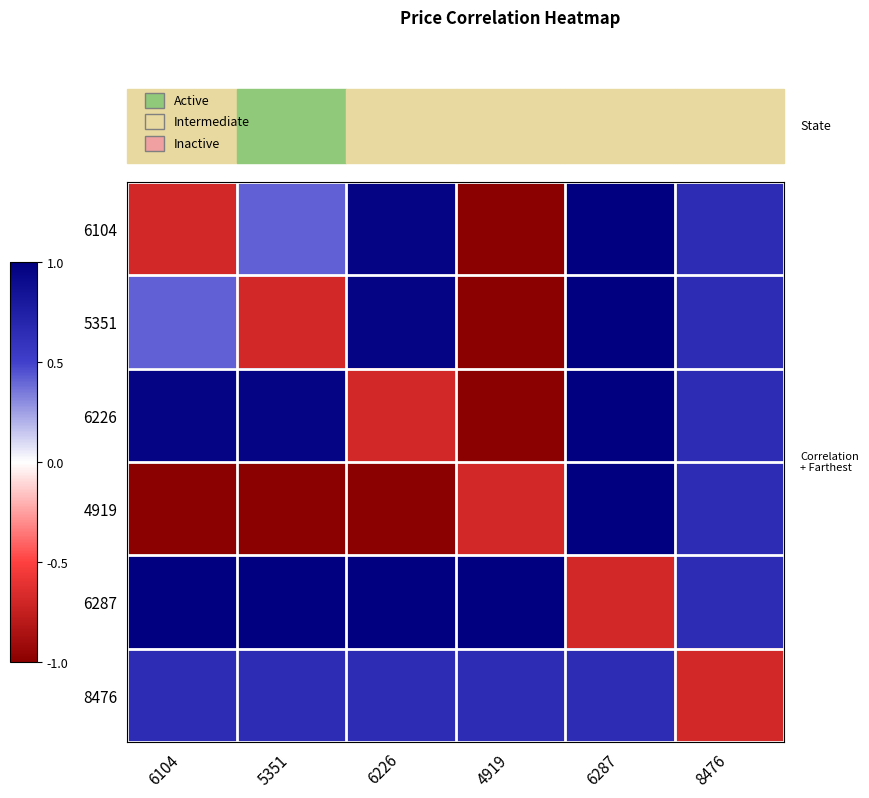

At which category is the sum across all series the highest?

4919